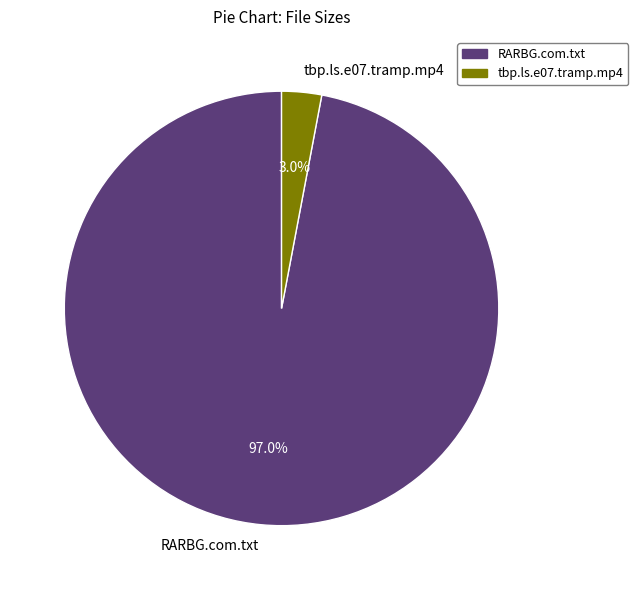

Which has a higher value, RARBG.com.txt or tbp.ls.e07.tramp.mp4?

RARBG.com.txt